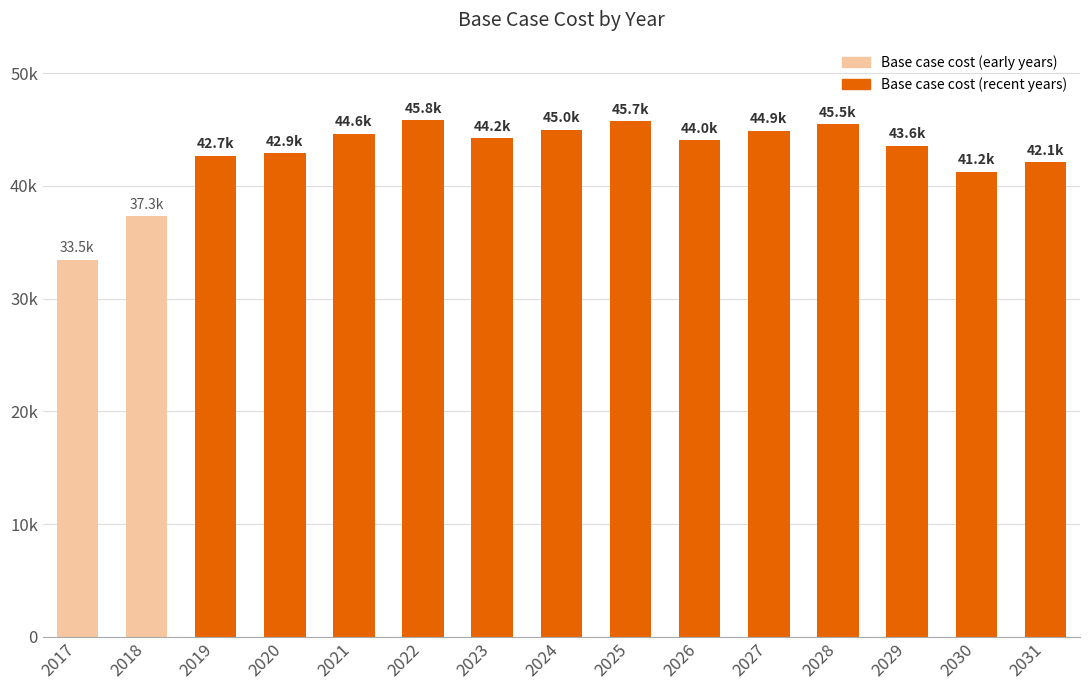

Reading left to right, extract all data points from this chart.

2017=33457.6	2018=37283.2	2019=42667.4	2020=42872.2	2021=44618.7	2022=45827.7	2023=44205.8	2024=44967.7	2025=45729.6	2026=44039.7	2027=44877.1	2028=45475.2	2029=43575.6	2030=41243.5	2031=42082.8